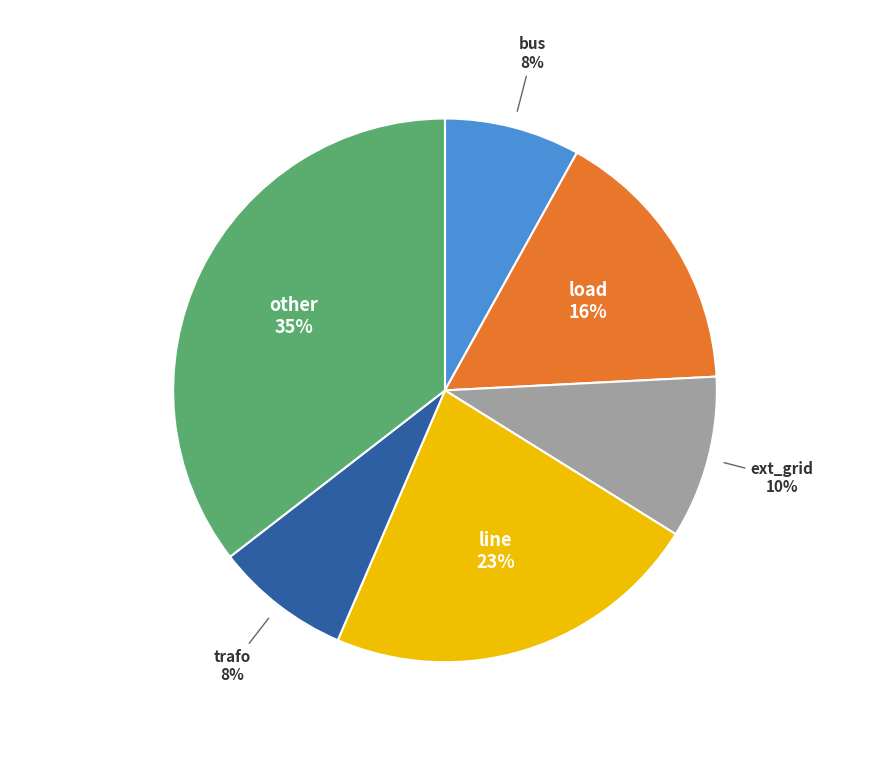

Does any single category account for the majority?

No